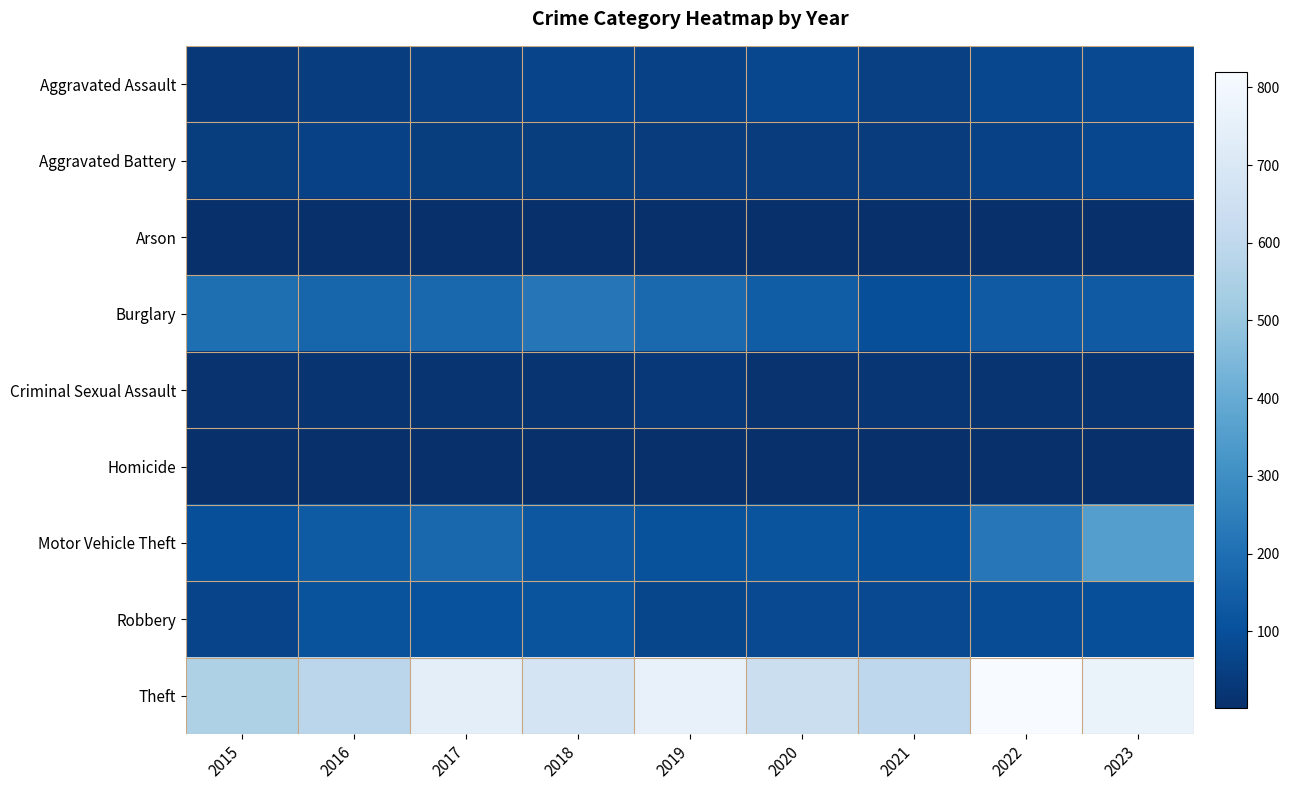

List the series in order of their peak value, highest first.

Theft, Motor Vehicle Theft, Burglary, Robbery, Aggravated Assault, Aggravated Battery, Criminal Sexual Assault, Arson, Homicide